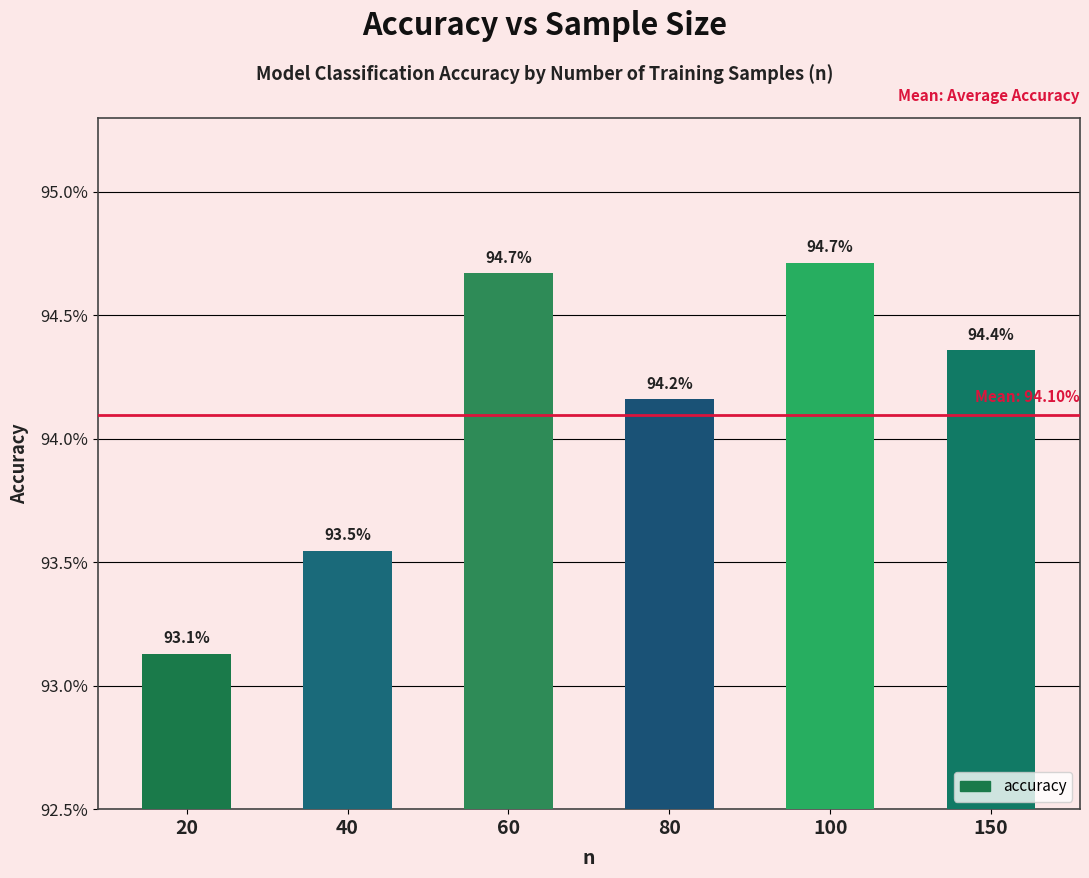

Are the bars horizontal?

No